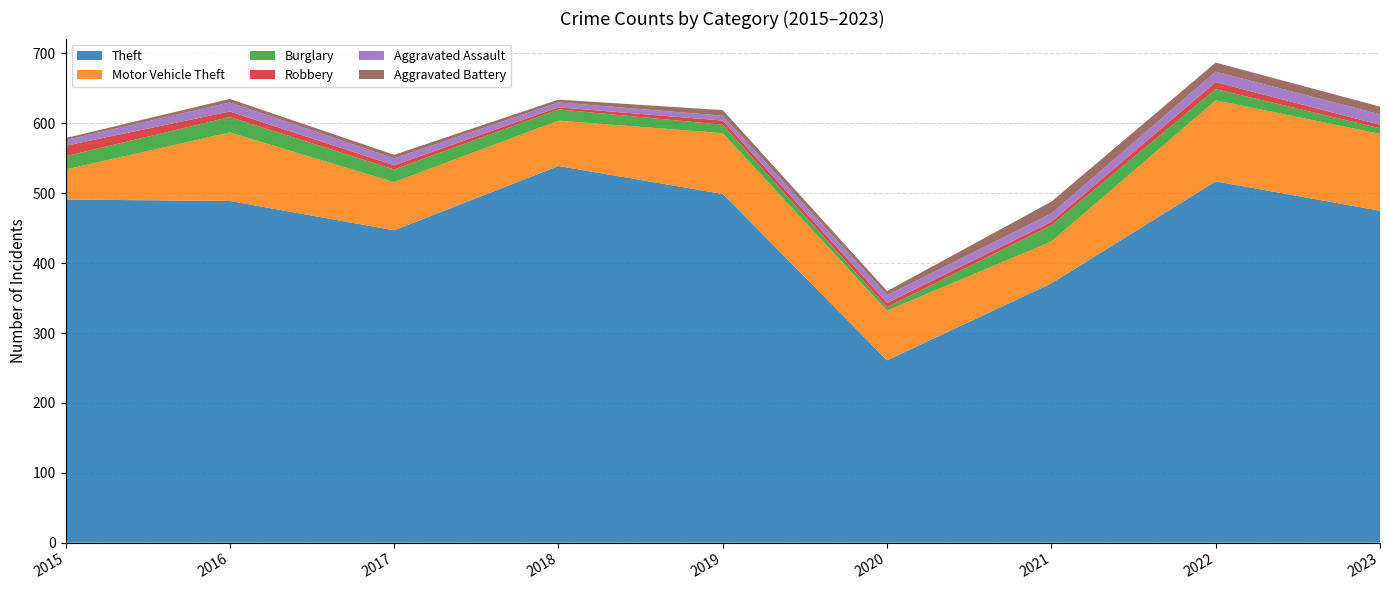

Reading right to left, transcribe all the data shown in this chart.

Theft: 475	517	371	261	499	539	447	489	491
Motor Vehicle Theft: 110	116	60	71	87	65	69	98	43
Burglary: 8	16	23	5	12	16	18	22	19
Robbery: 5	10	5	6	6	3	6	8	15
Aggravated Assault: 15	15	12	11	7	7	10	13	8
Aggravated Battery: 11	13	17	6	8	4	5	5	3